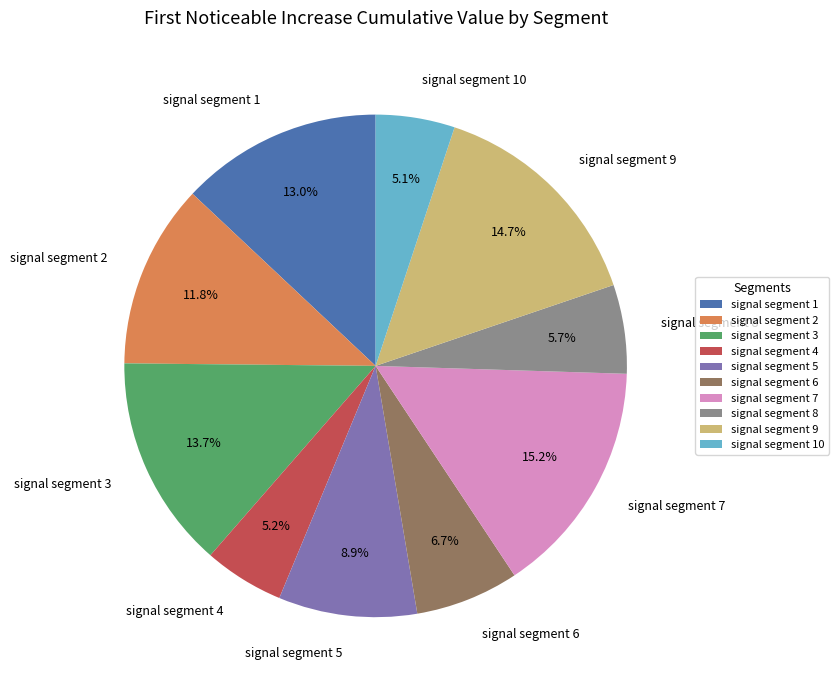

Does signal segment 9 account for over 50% of the chart?

No